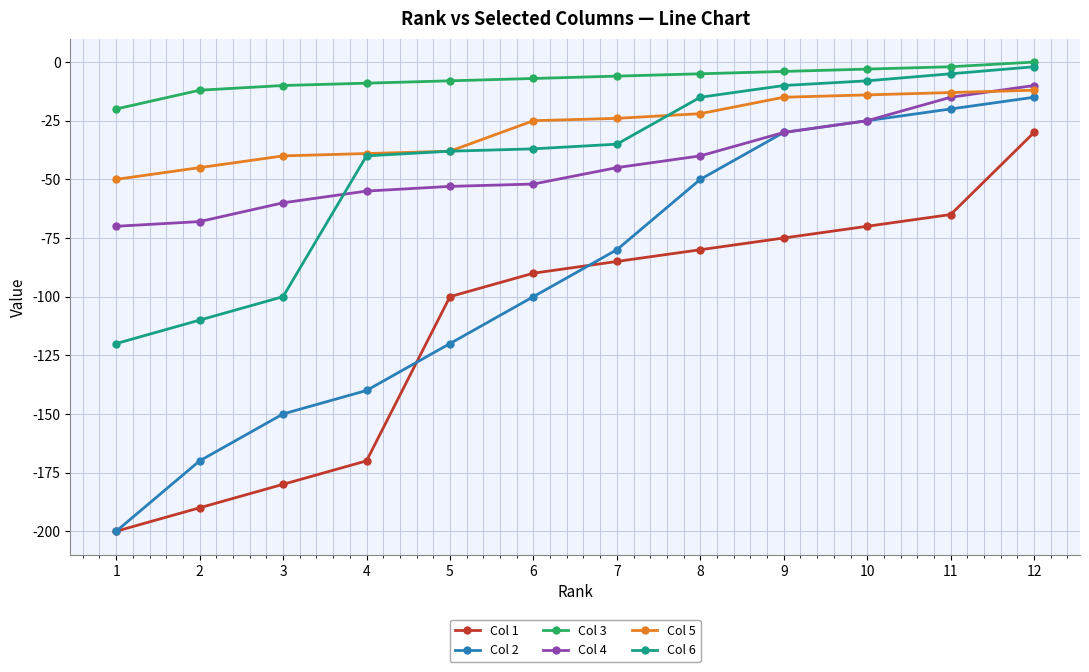

Is the value of Col 1 at 2 greater than the value of Col 5 at 6?

No